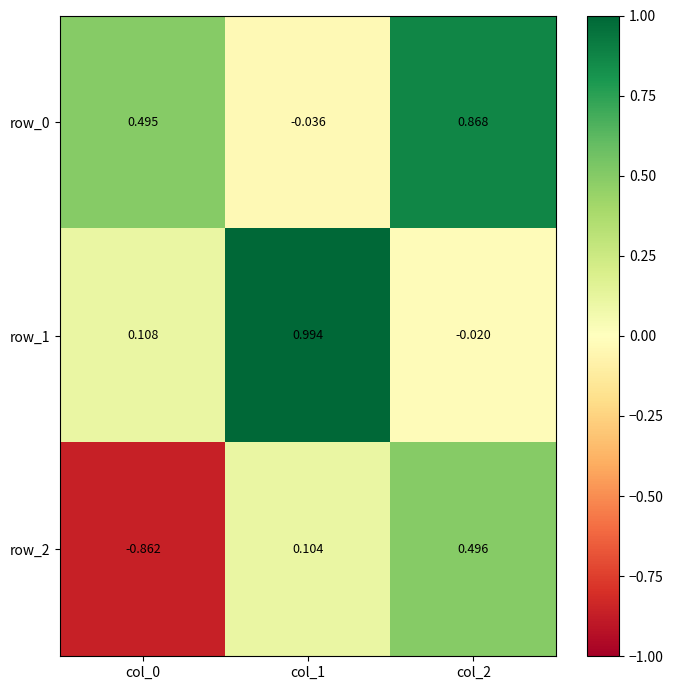

Which series changed the most between col_0 and col_2?

row_2